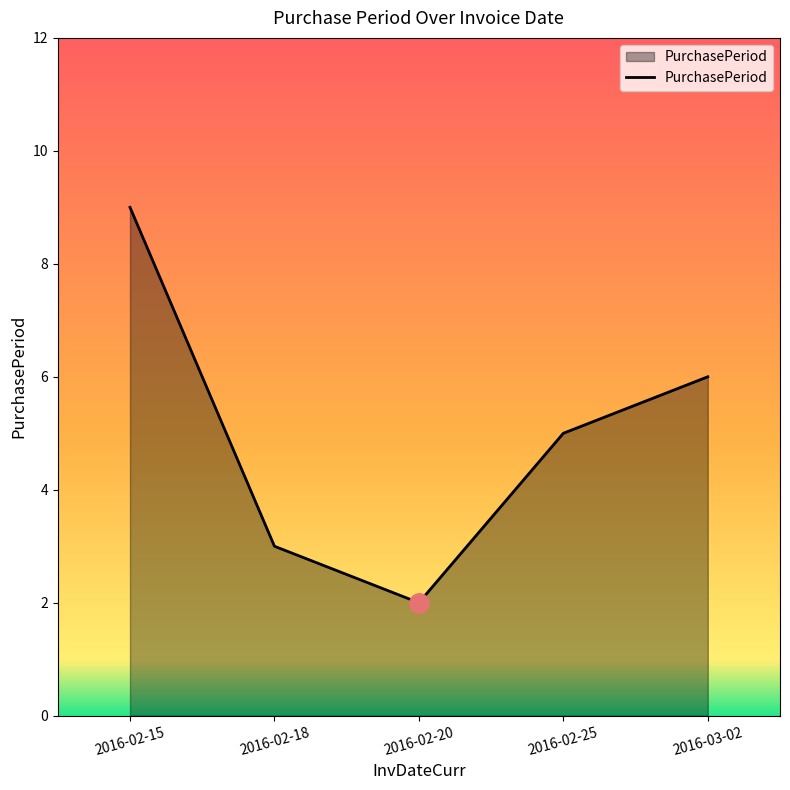

Approximately how many times larger is the value at 2016-02-25 compared to 2016-03-02?

0.8